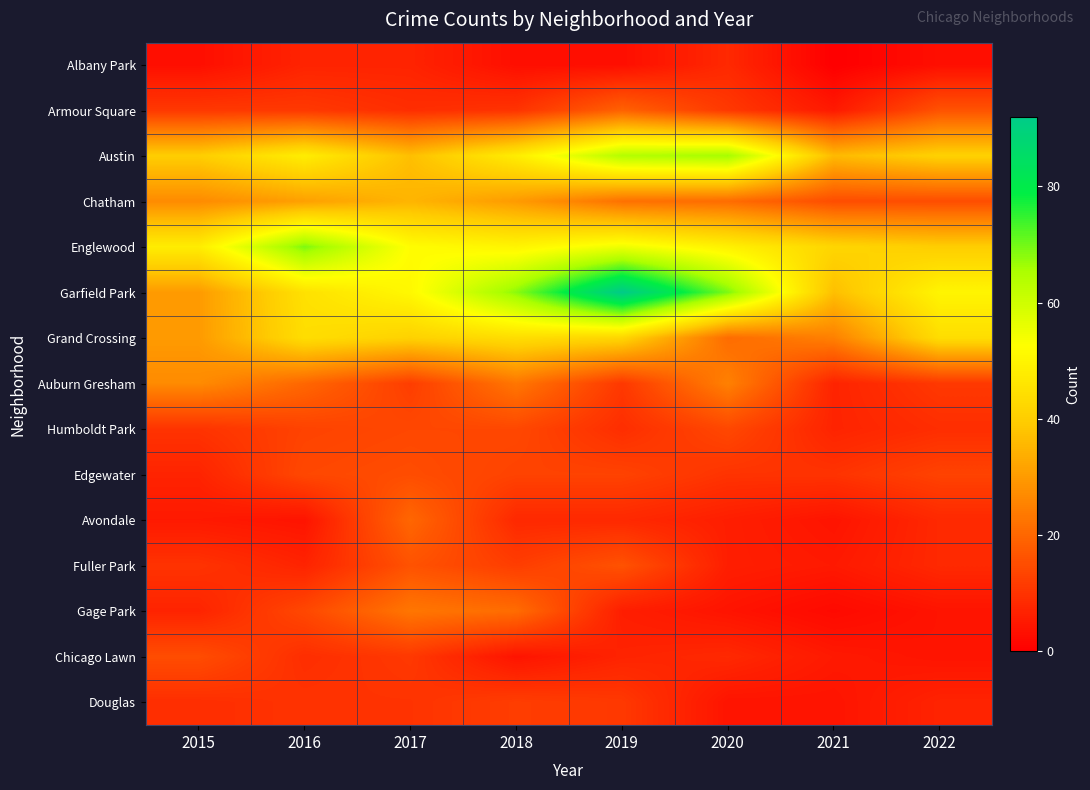

Reading right to left, extract all data points from this chart.

Albany Park: 2022=3	2021=0	2020=8	2019=3	2018=3	2017=7	2016=7	2015=3
Armour Square: 2022=16	2021=5	2020=11	2019=19	2018=10	2017=9	2016=11	2015=11
Austin: 2022=41	2021=36	2020=66	2019=64	2018=48	2017=37	2016=48	2015=40
Chatham: 2022=15	2021=15	2020=21	2019=22	2018=30	2017=35	2016=31	2015=27
Englewood: 2022=40	2021=42	2020=49	2019=55	2018=50	2017=52	2016=69	2015=48
Garfield Park: 2022=50	2021=37	2020=69	2019=92	2018=68	2017=51	2016=45	2015=30
Grand Crossing: 2022=44	2021=25	2020=21	2019=42	2018=44	2017=41	2016=44	2015=30
Auburn Gresham: 2022=11	2021=7	2020=25	2019=11	2018=23	2017=12	2016=20	2015=27
Humboldt Park: 2022=9	2021=7	2020=14	2019=9	2018=14	2017=14	2016=13	2015=10
Edgewater: 2022=13	2021=10	2020=10	2019=13	2018=13	2017=15	2016=14	2015=7
Avondale: 2022=8	2021=4	2020=6	2019=8	2018=8	2017=20	2016=4	2015=5
Fuller Park: 2022=8	2021=5	2020=6	2019=16	2018=12	2017=16	2016=7	2015=10
Gage Park: 2022=4	2021=2	2020=4	2019=6	2018=21	2017=23	2016=14	2015=7
Chicago Lawn: 2022=4	2021=5	2020=8	2019=7	2018=4	2017=11	2016=9	2015=15
Douglas: 2022=7	2021=4	2020=4	2019=11	2018=12	2017=10	2016=10	2015=9